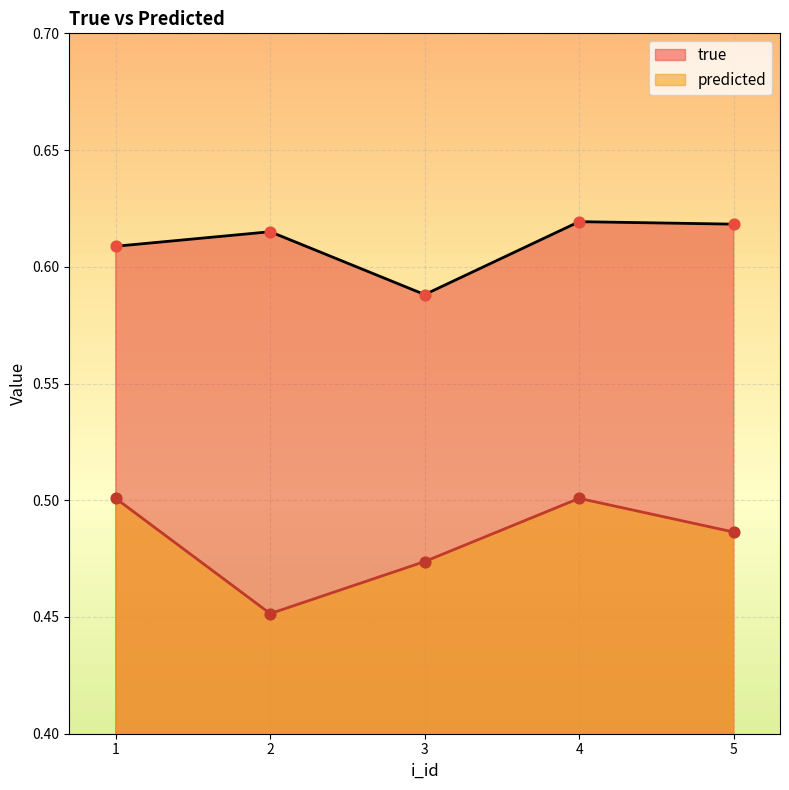

What is the total value across all series at 3?

1.1